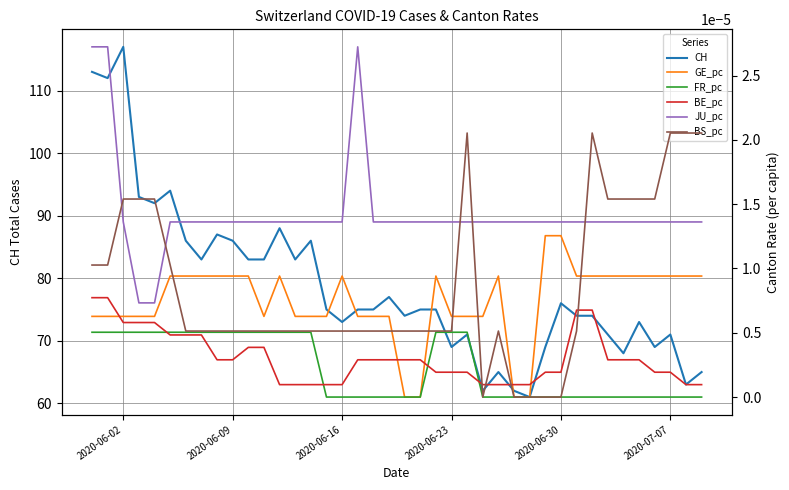

True or false: CH has a value of 117 at 2020-06-09.

False